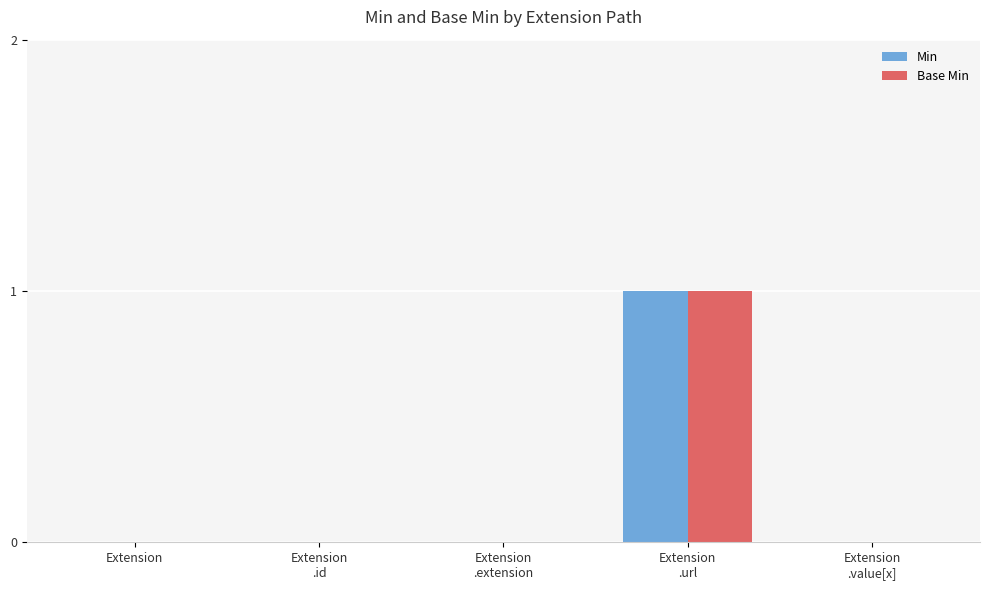

Is it true that Min equals 0 at Extension
.id?

True